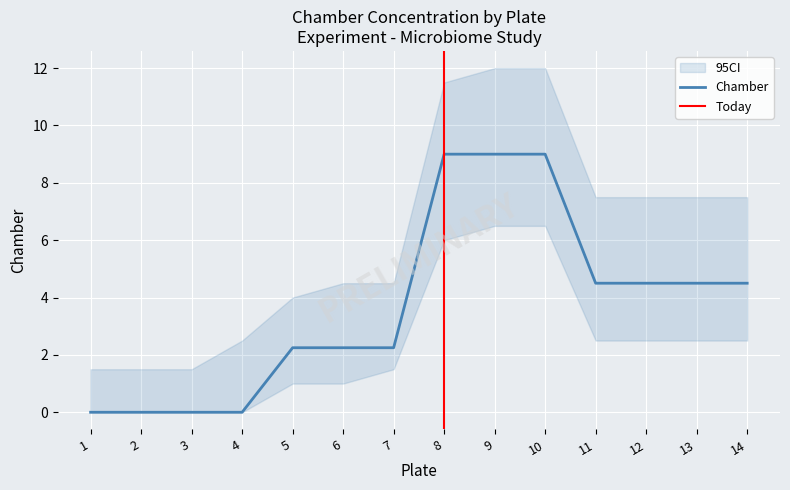

What is the maximum value for Chamber?

9.0